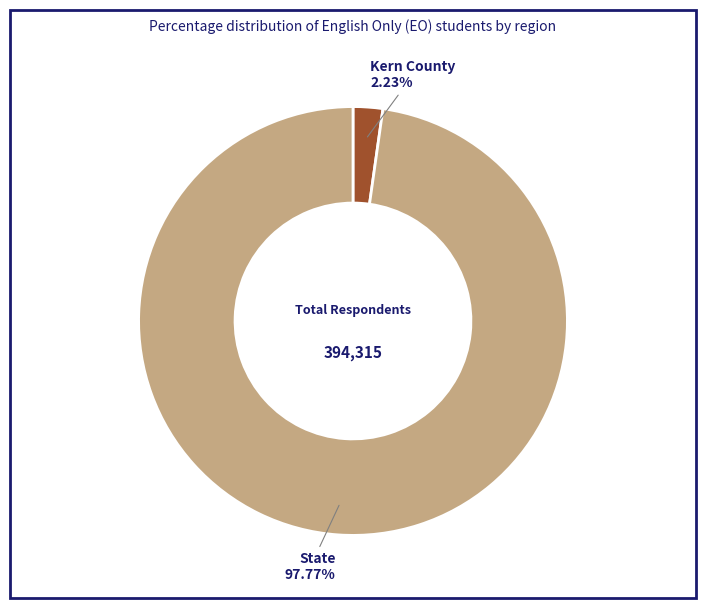

Is State the majority of the pie?

Yes